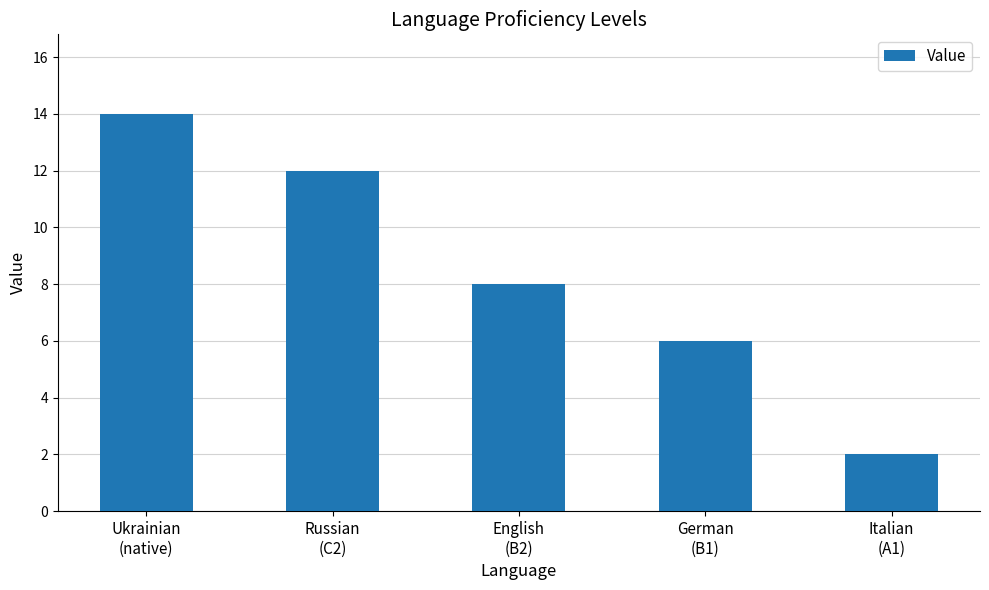

List the labels in order of value, largest first.

Ukrainian
(native), Russian
(C2), English
(B2), German
(B1), Italian
(A1)